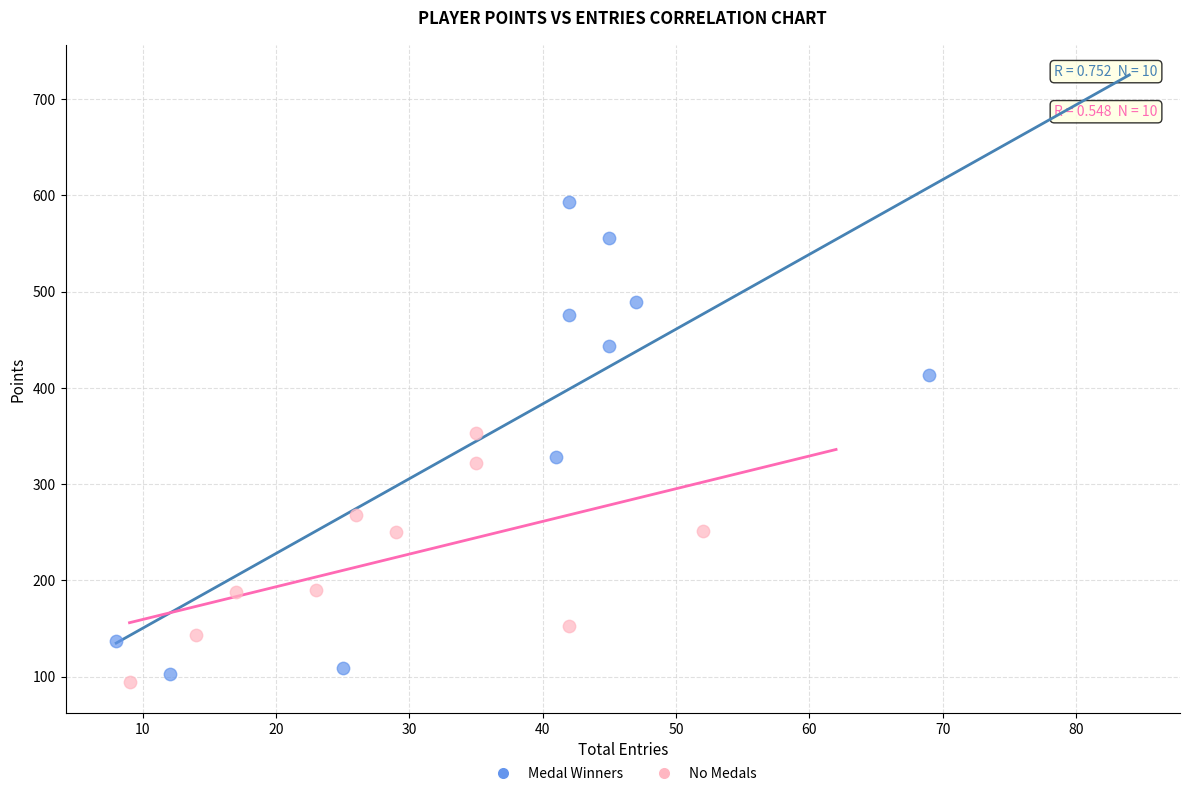

Which series contains the highest Y value?

Medal Winners